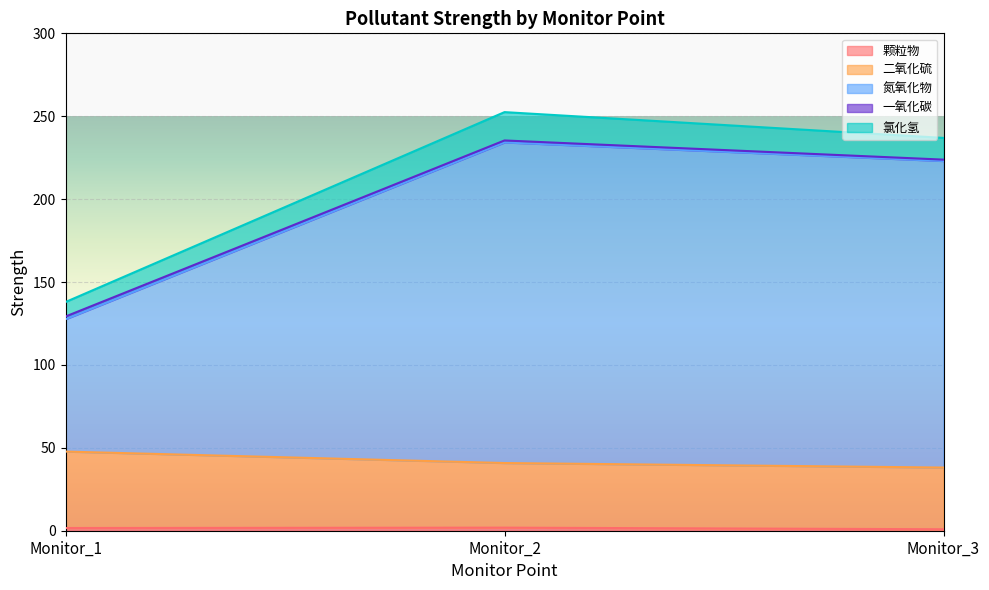

Count the 颗粒物 values in the range 0 to 1.

1